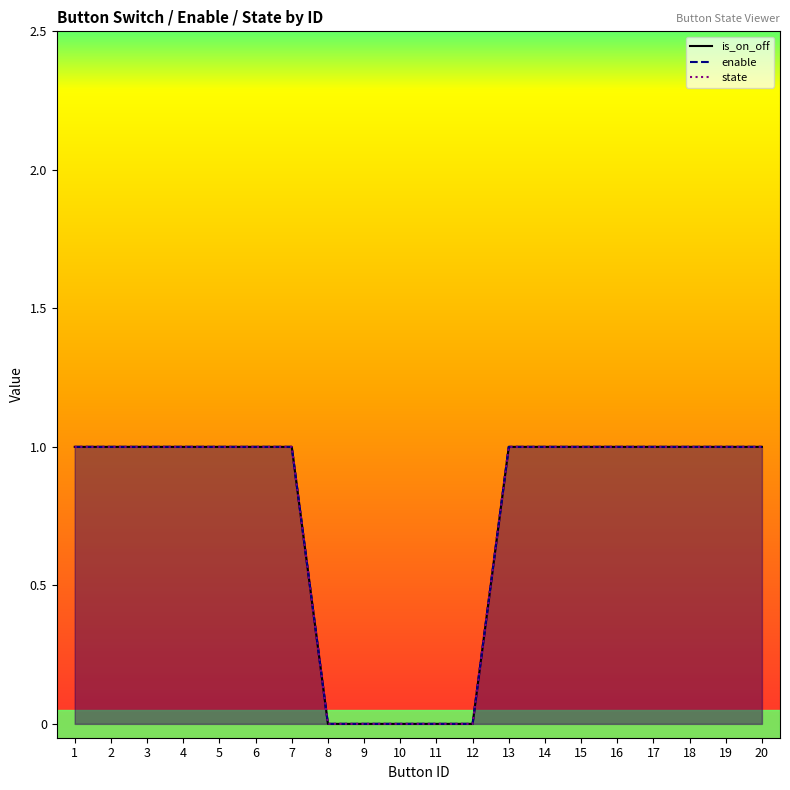

True or false: is_on_off has more than 0 points higher than both neighbors.

False